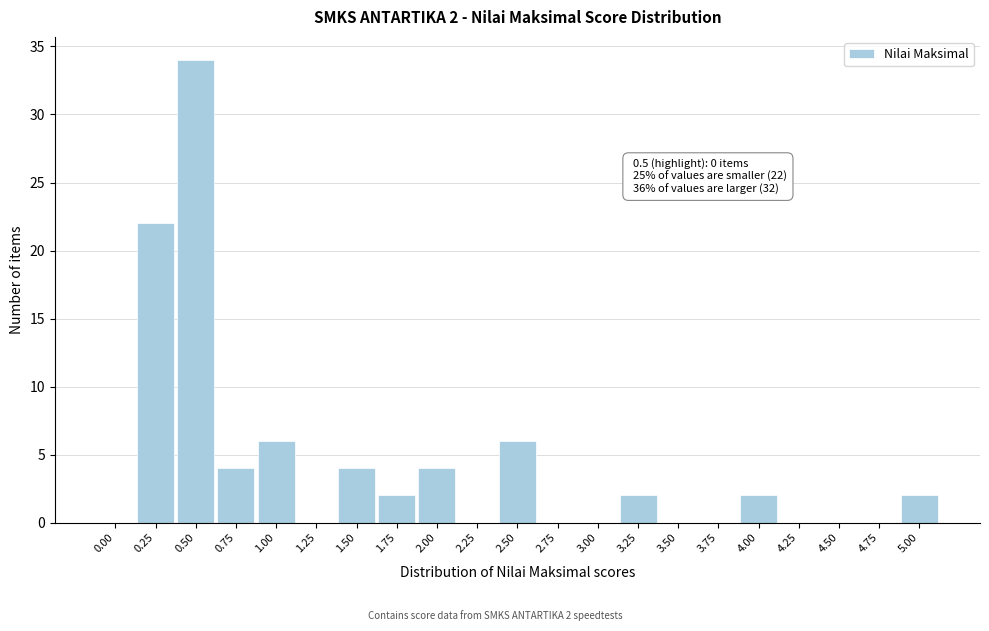

Reading left to right, extract all data points from this chart.

0.00=0	0.25=22	0.50=34	0.75=4	1.00=6	1.25=0	1.50=4	1.75=2	2.00=4	2.25=0	2.50=6	2.75=0	3.00=0	3.25=2	3.50=0	3.75=0	4.00=2	4.25=0	4.50=0	4.75=0	5.00=2